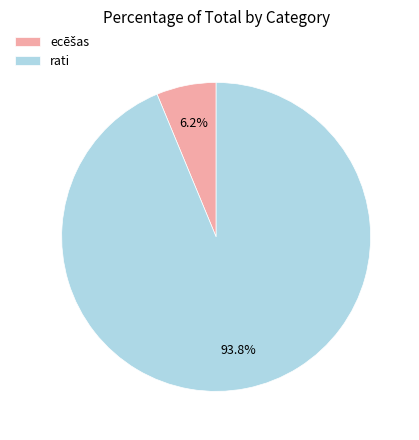

What is the majority slice?

rati